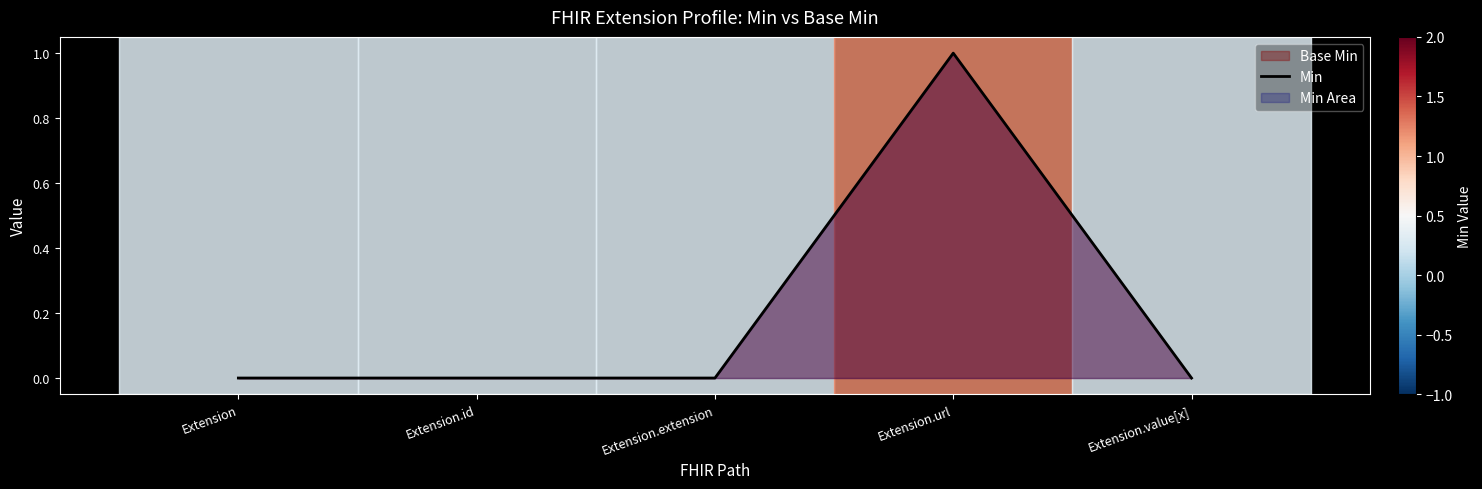

The value at Extension.id is 0. True or false?

True